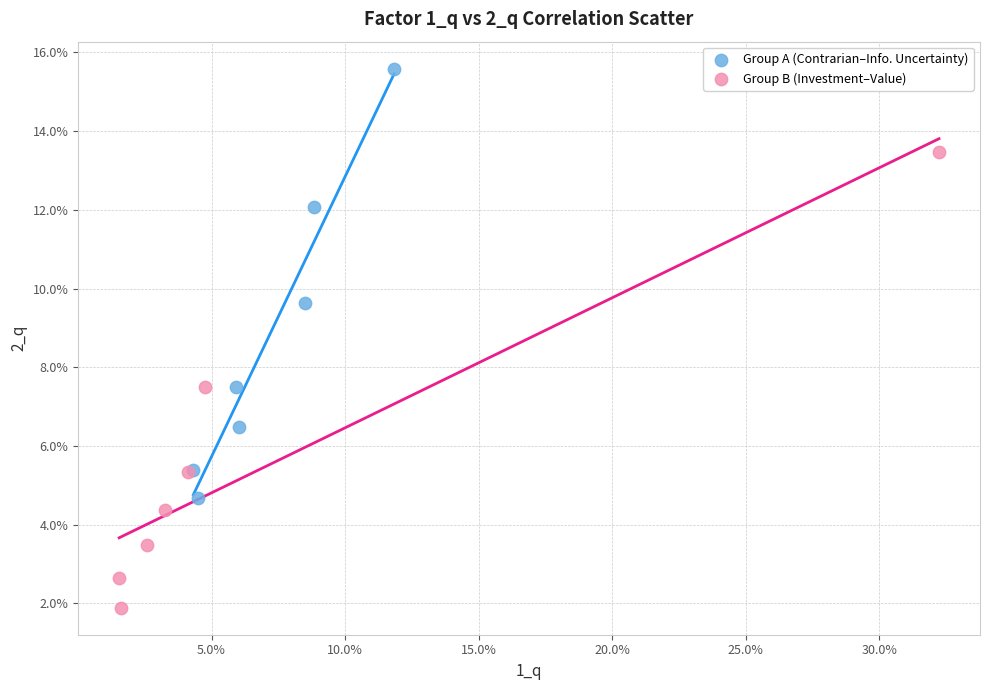

Which series has the widest spread of Y values?

Group B (Investment–Value)